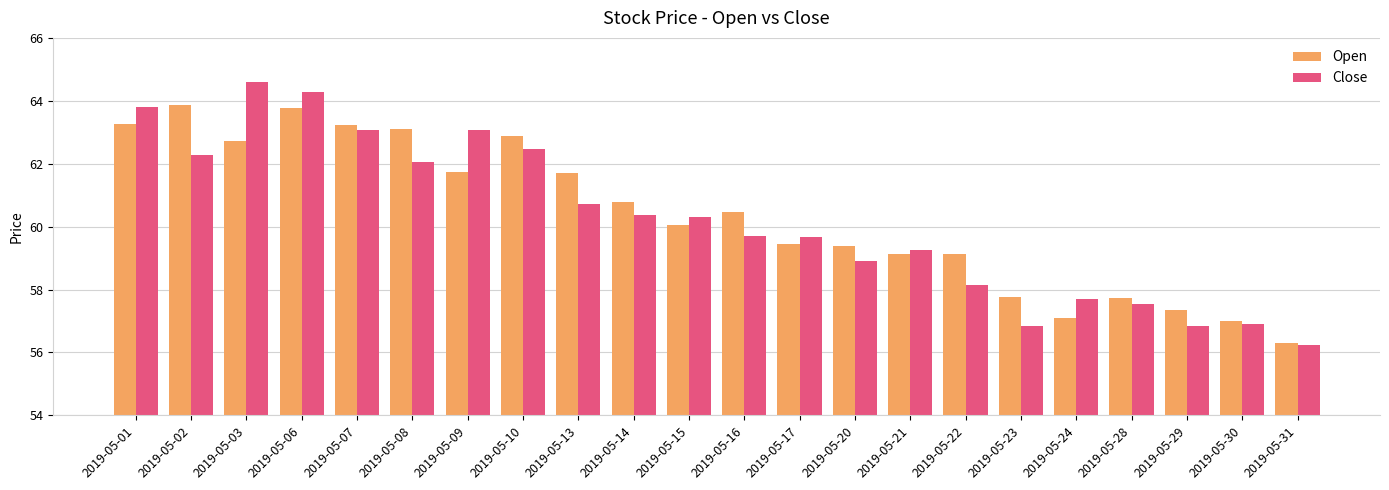

The Close series shows 15.3 at 2019-05-22. True or false?

False